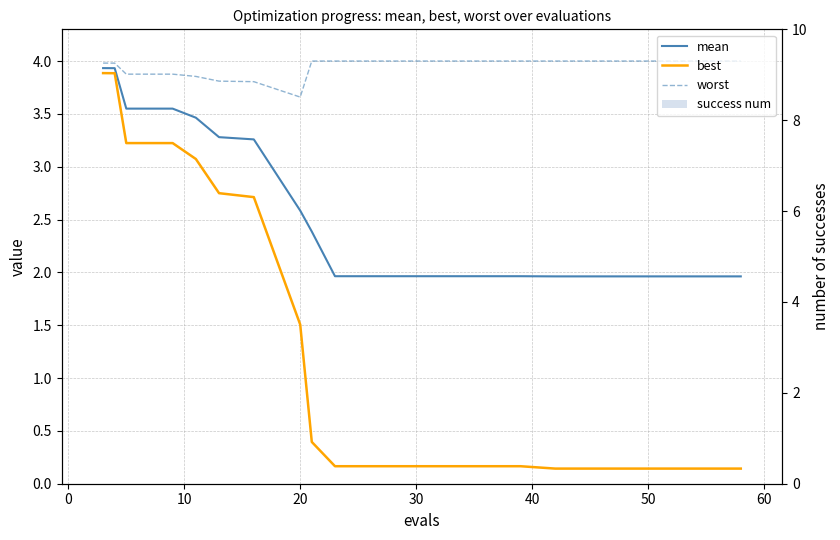

Reading right to left, list all the values displayed in this chart.

mean: 2.0	2.0	2.0	2.0	2.0	2.0	2.0	2.0	2.0	2.0	2.4	2.6	3.3	3.3	3.5	3.5	3.5	3.5	3.9	3.9
best: 0.1	0.1	0.1	0.1	0.1	0.2	0.2	0.2	0.2	0.2	0.4	1.5	2.7	2.7	3.1	3.2	3.2	3.2	3.9	3.9
worst: 4.0	4.0	4.0	4.0	4.0	4.0	4.0	4.0	4.0	4.0	4.0	3.7	3.8	3.8	3.9	3.9	3.9	3.9	4.0	4.0
success num: 0.0	0.0	0.0	0.0	0.0	0.0	0.0	0.0	0.0	0.0	0.0	0.0	0.0	0.0	0.0	0.0	0.0	0.0	0.0	0.0